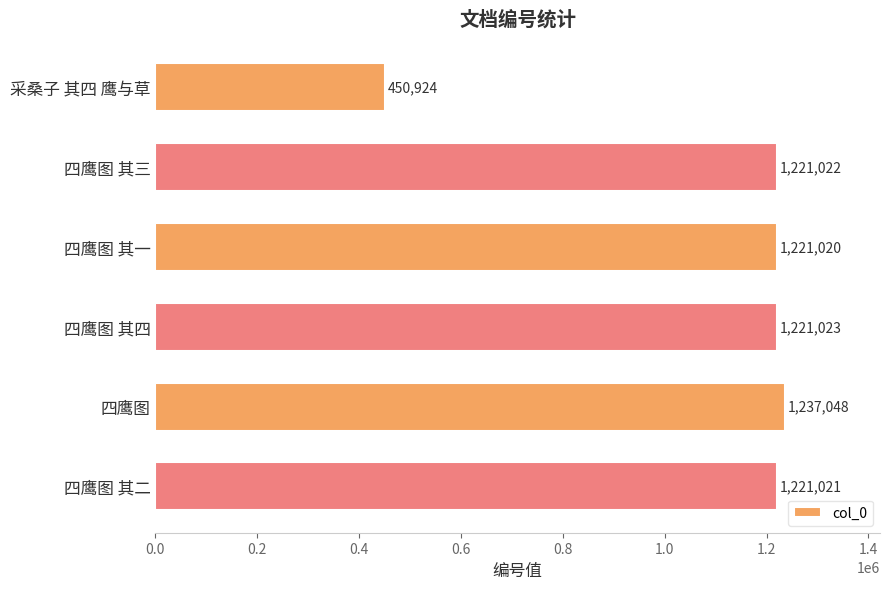

Rank the categories by value from lowest to highest.

采桑子 其四 鹰与草, 四鹰图 其一, 四鹰图 其二, 四鹰图 其三, 四鹰图 其四, 四鹰图